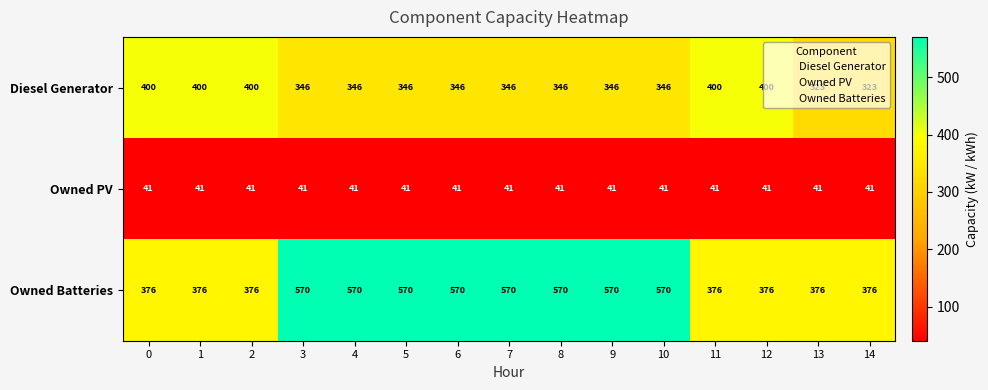

Is the value of Diesel Generator at 5 greater than the value of Owned PV at 6?

Yes